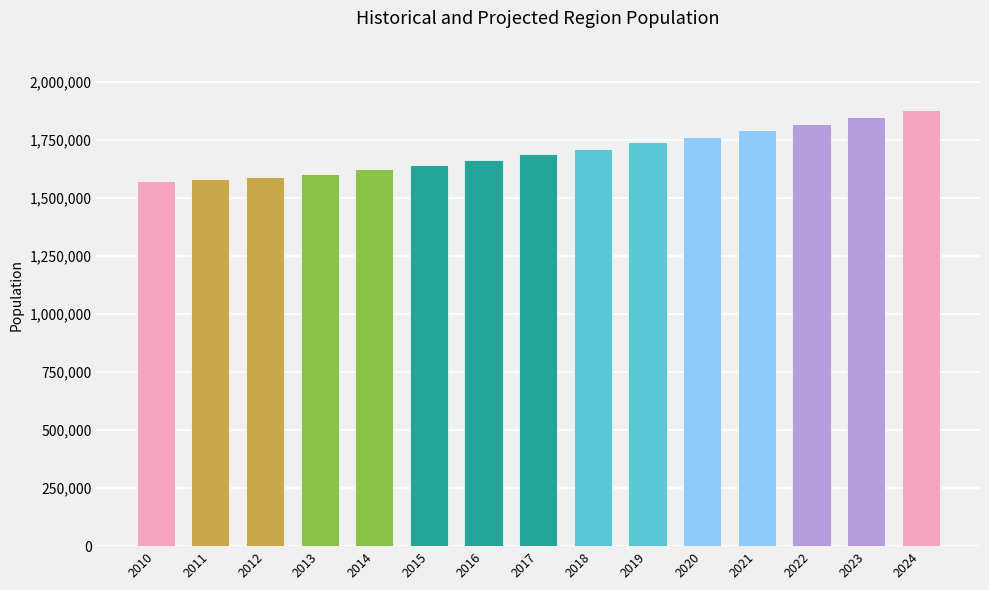

Reading right to left, extract all data points from this chart.

1876794	1846226	1817082	1789589	1763494	1739260	1711735	1686939	1663537	1642530	1622027	1603995	1589950	1580517	1570662